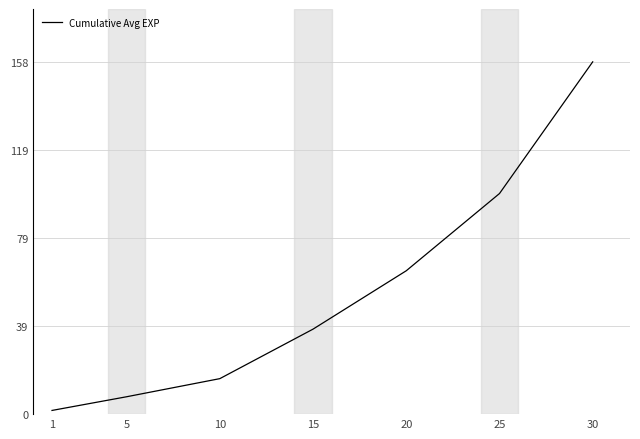

Reading right to left, list all the values displayed in this chart.

30=158.9	25=99.5	20=64.7	15=38.3	10=16.0	5=7.8	1=1.7